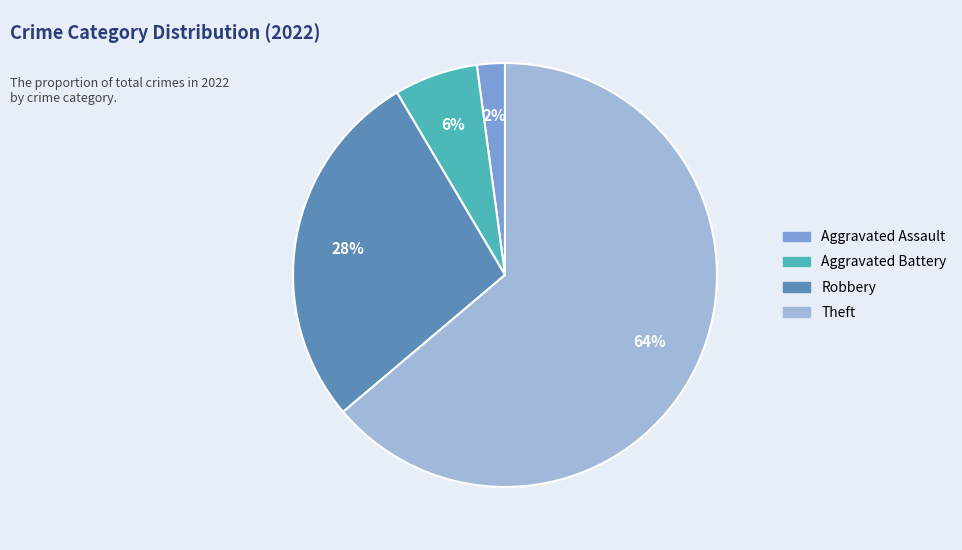

Count the number of slices in the pie.

4